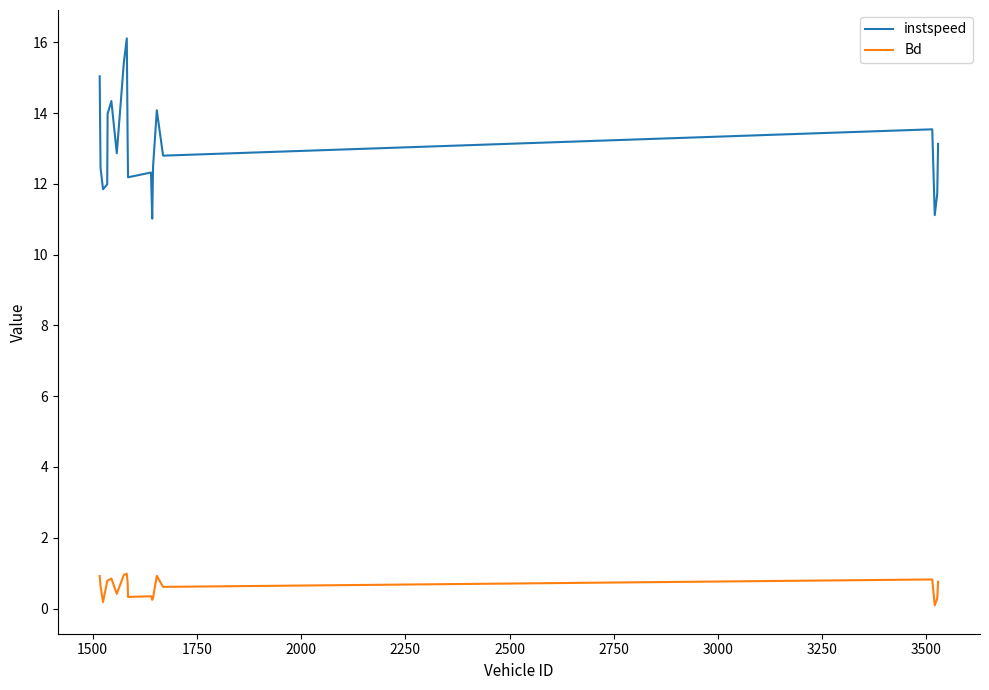

What is the difference between the maximum and minimum values in the instspeed series?

5.1